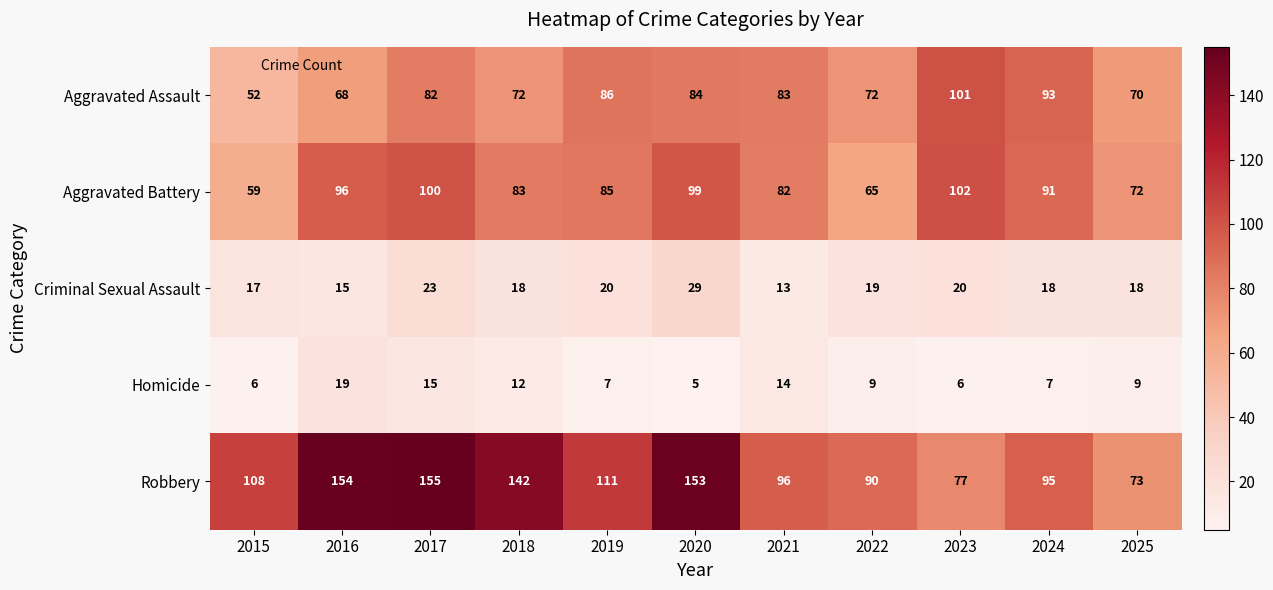

What is the difference between the second highest and second lowest values in the Robbery series?

77